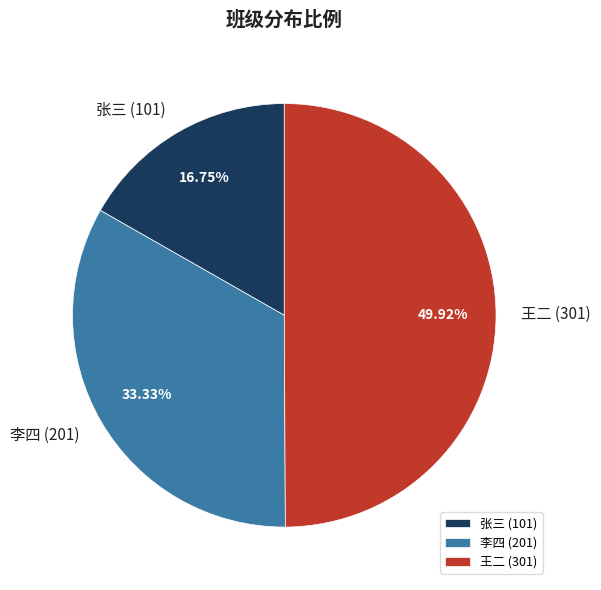

Which slice is the largest?

王二 (301)